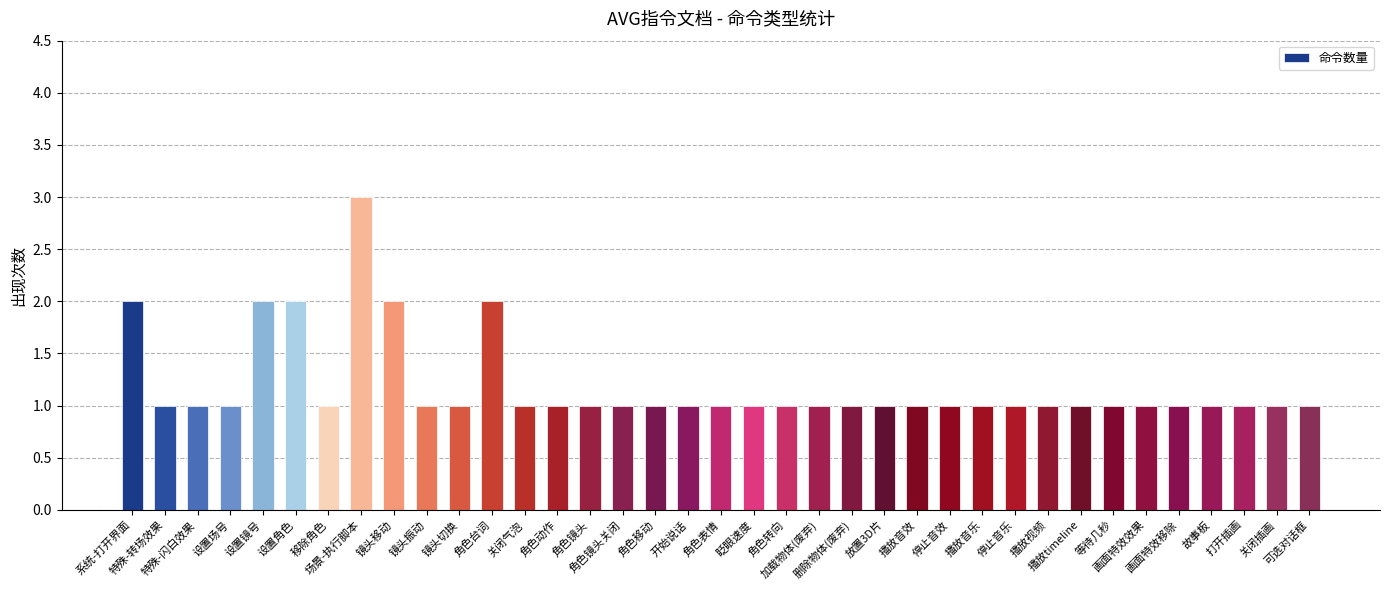

The value at 镜头振动 is 1. True or false?

True